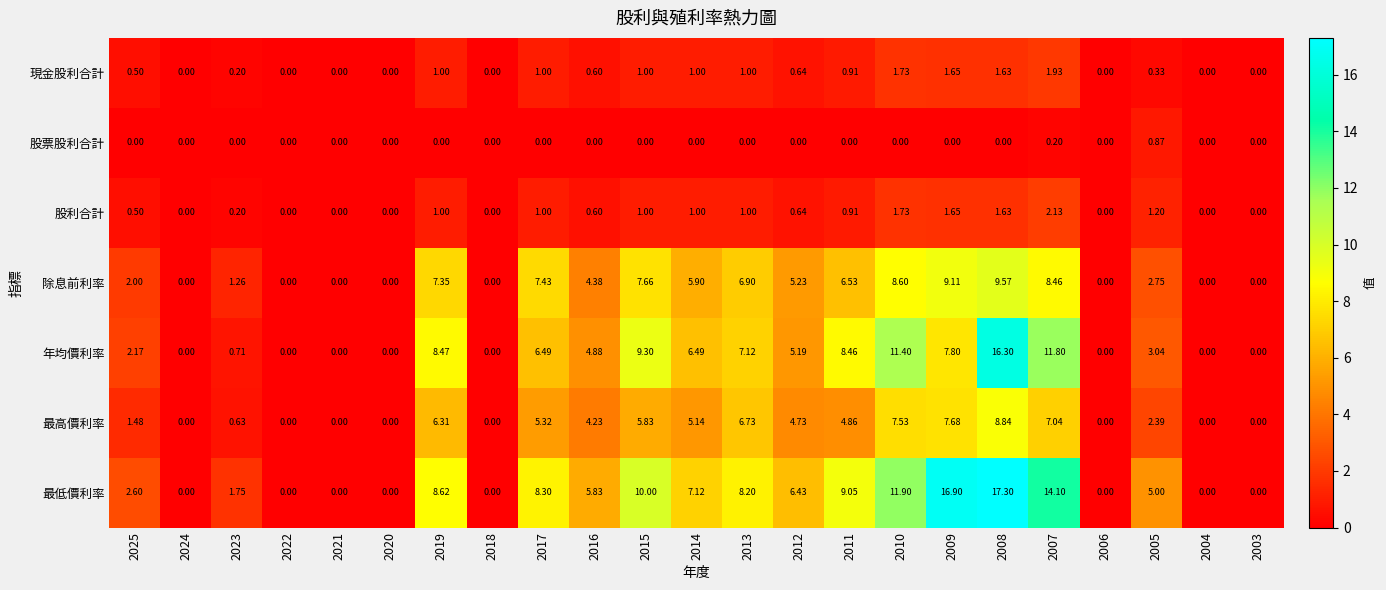

What is the difference between the highest and lowest values at 2019?

8.6